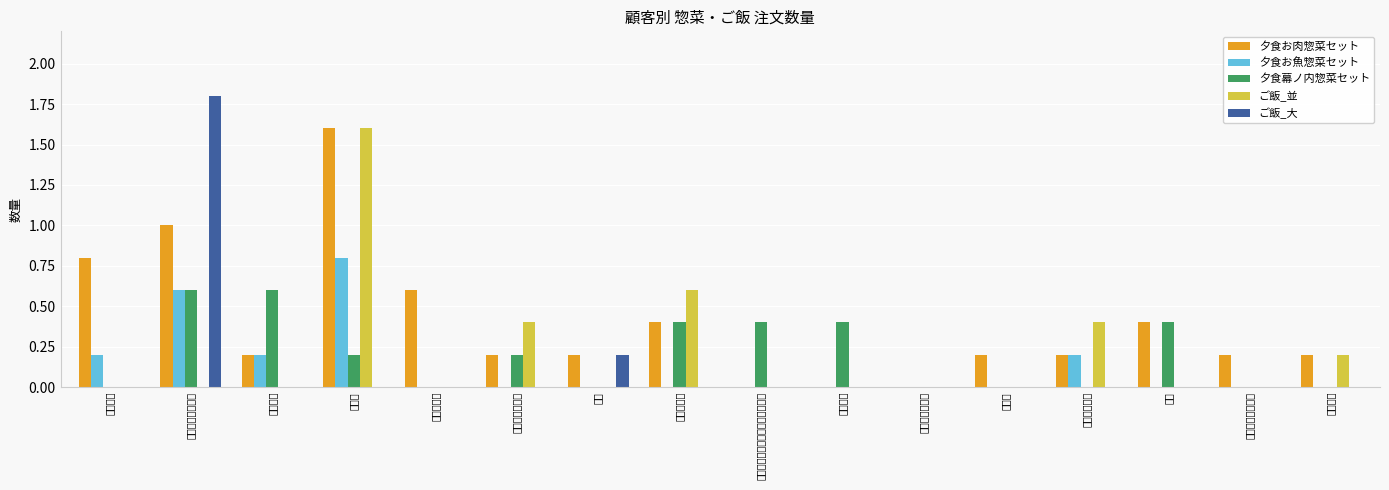

Which category has the highest value across all series?

㈲橋本淳総合建築